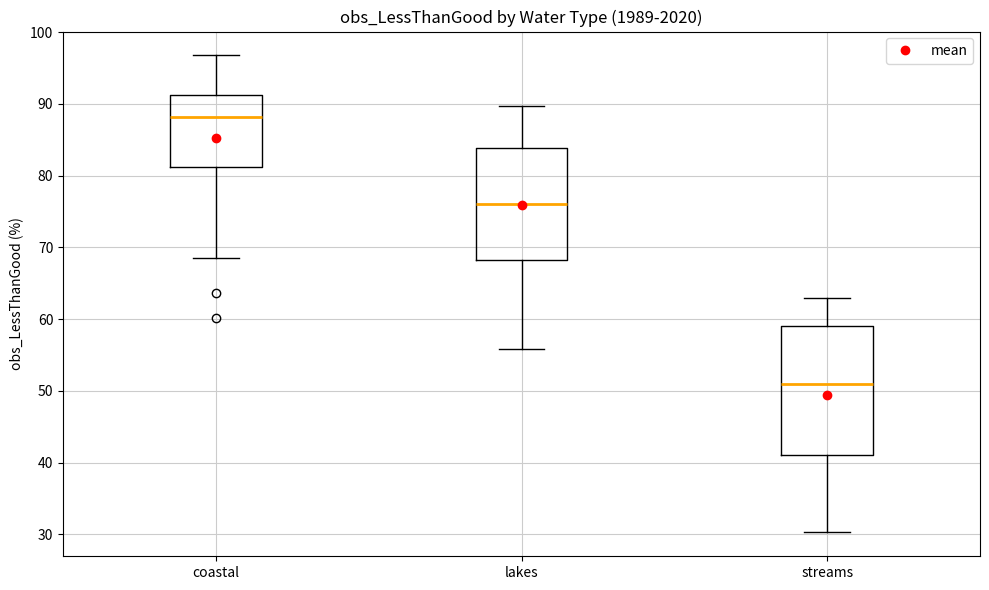

Where is the lower edge of the box for coastal on the y-axis? The values are not printed on the chart, so give them approximately, as read against the axis.

81